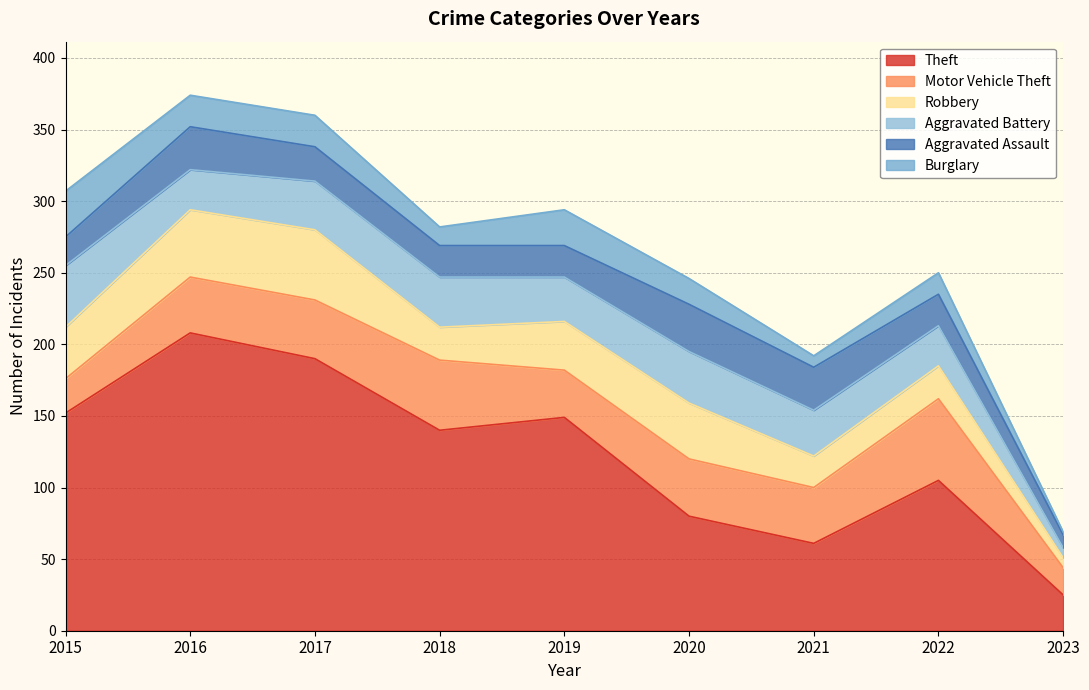

What are all the series names shown in the legend?

Theft, Motor Vehicle Theft, Robbery, Aggravated Battery, Aggravated Assault, Burglary